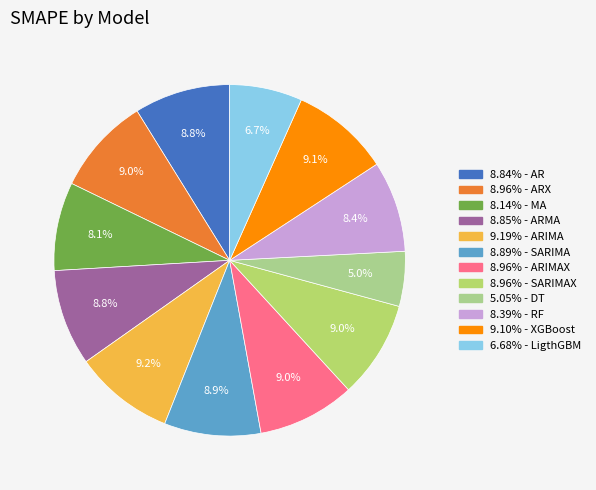

What is the largest slice in the pie chart?

ARIMA